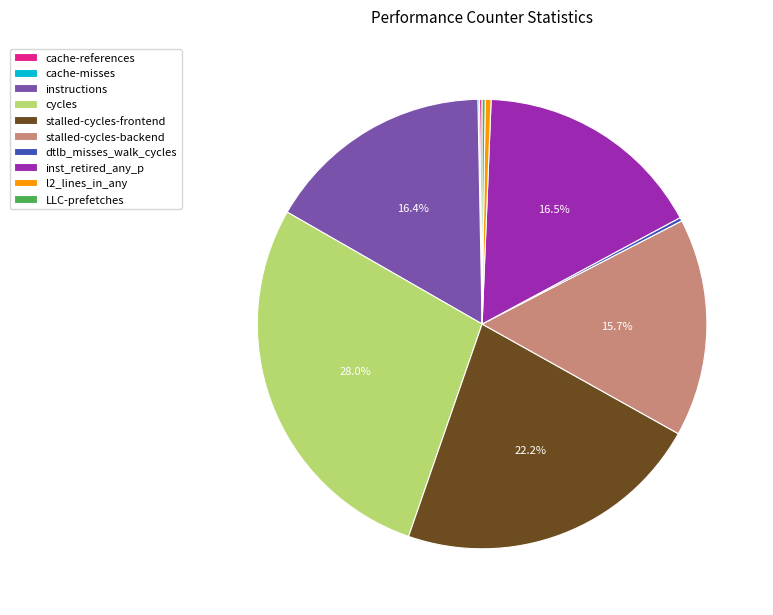

What is the ratio of the value at stalled-cycles-backend to the value at inst_retired_any_p?

1.0